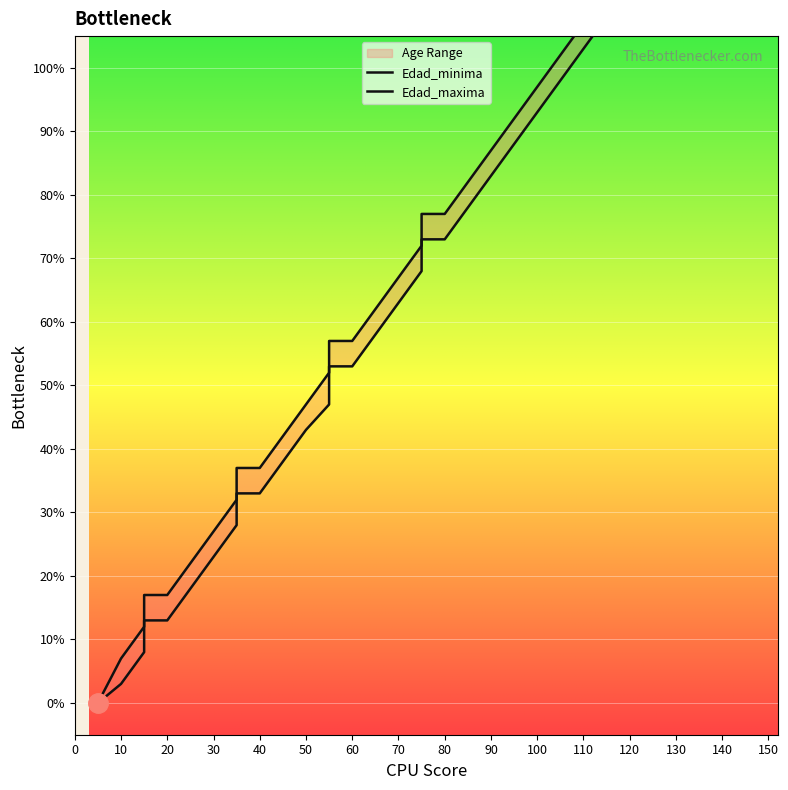

How many values in the Edad_maxima series exceed 72?

18